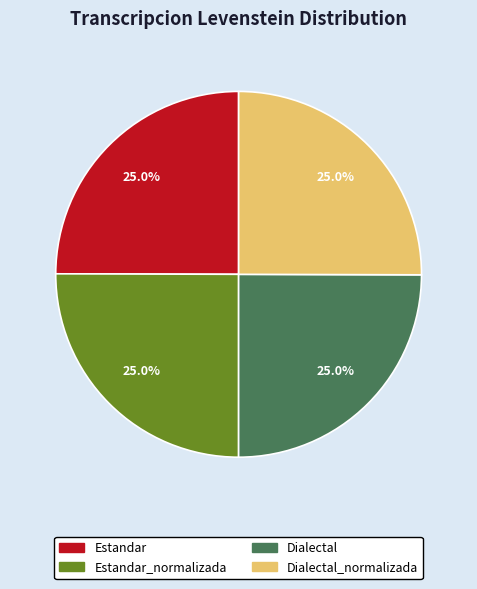

Count the number of slices in the pie.

4